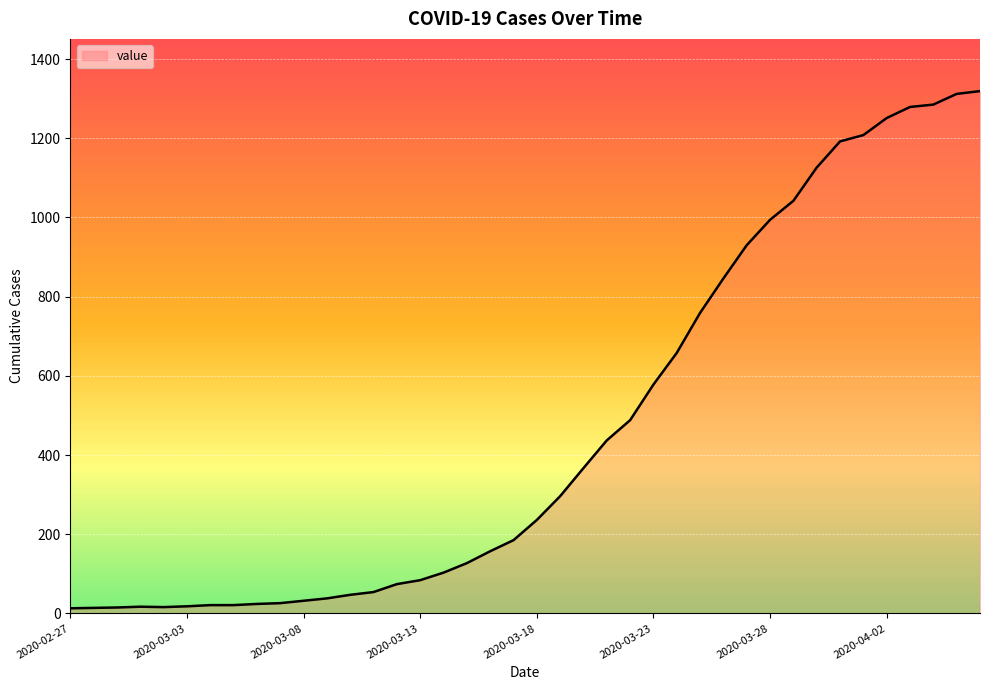

What is the maximum value shown in the chart?

1319